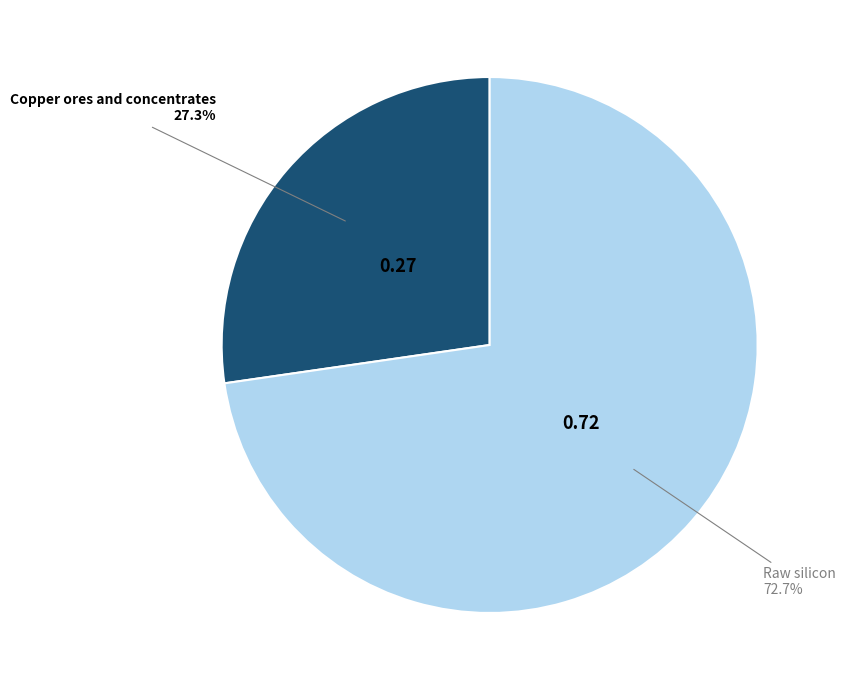

To the nearest percent, what portion does Copper ores and concentrates represent?

27%